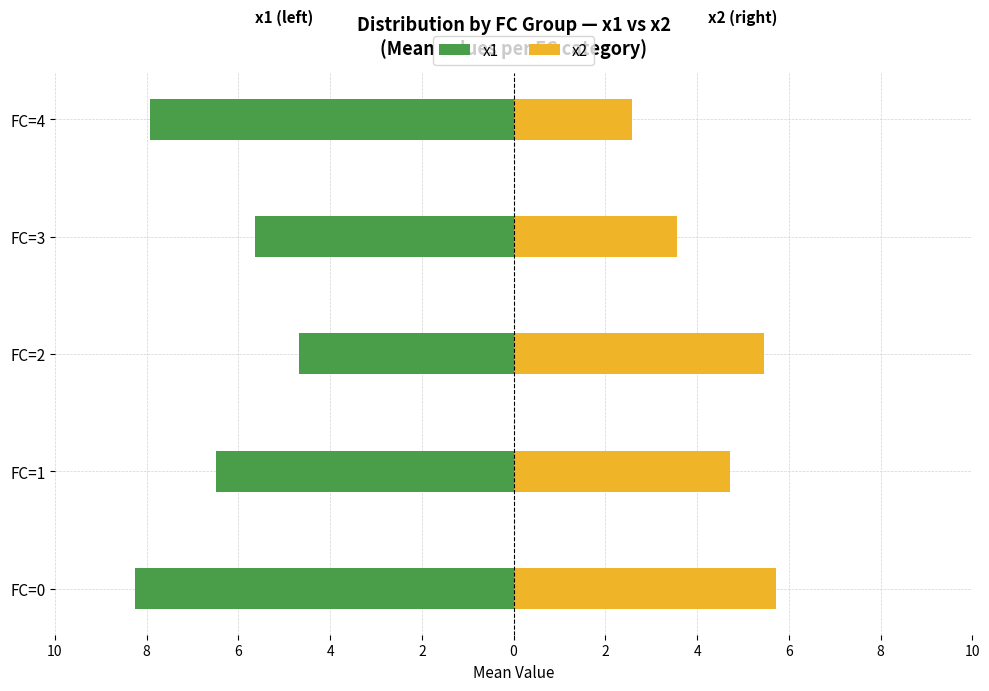

What is the value of the x1 bar at the 1st from the left?

-8.2